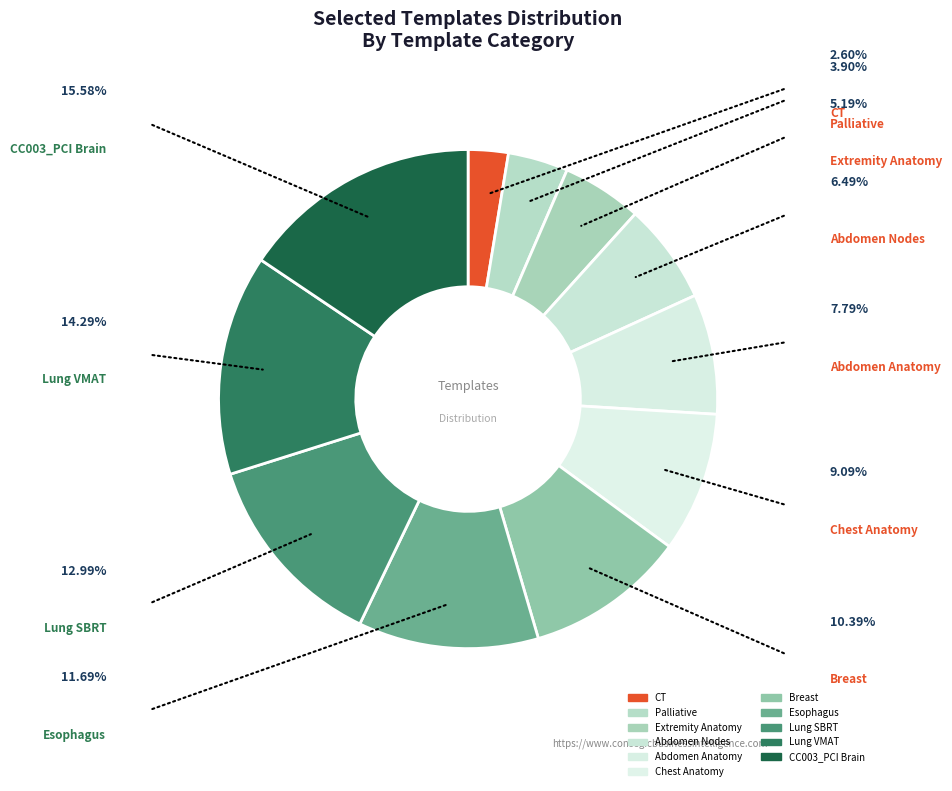

Count the number of slices in the pie.

11